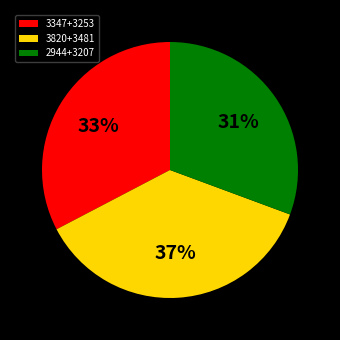

To the nearest percent, what portion does 2944+3207 represent?

31%